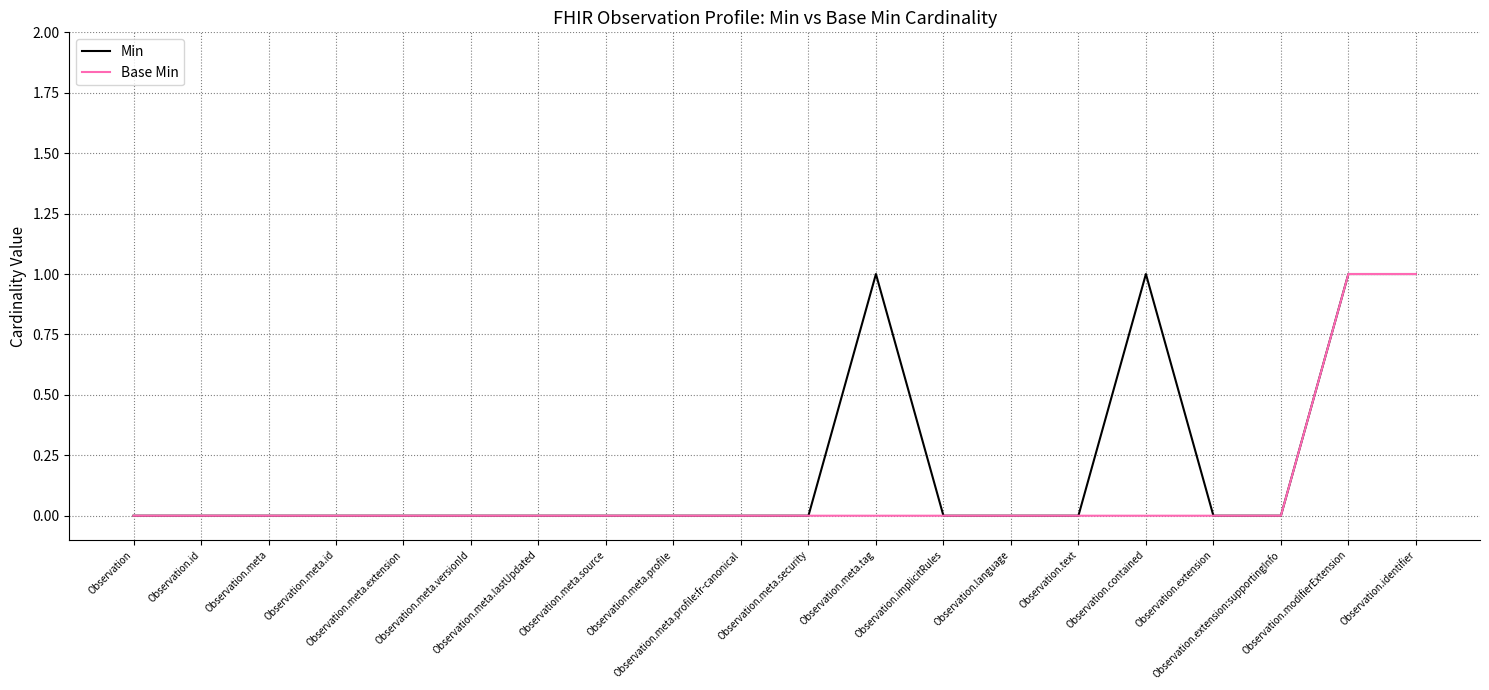

List the series in order of their overall mean, lowest first.

Base Min, Min